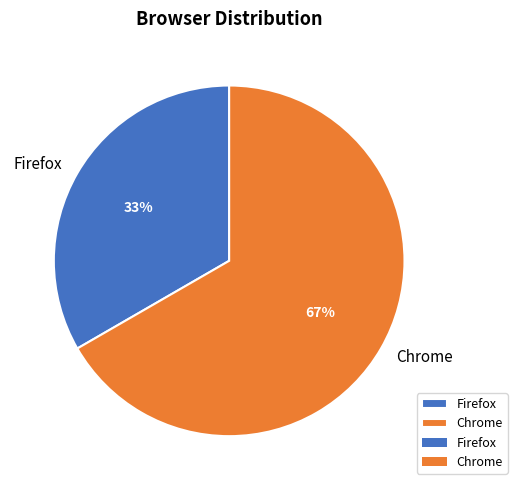

Is it true that Chrome is 76% of the pie?

False